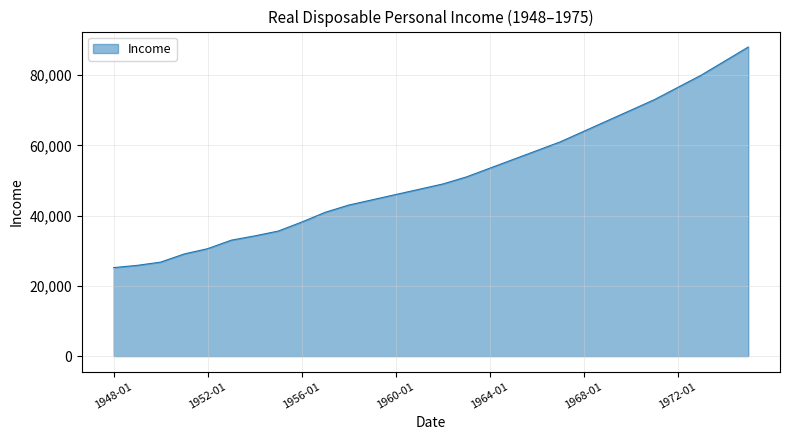

What is the maximum value shown in the chart?

88000.0